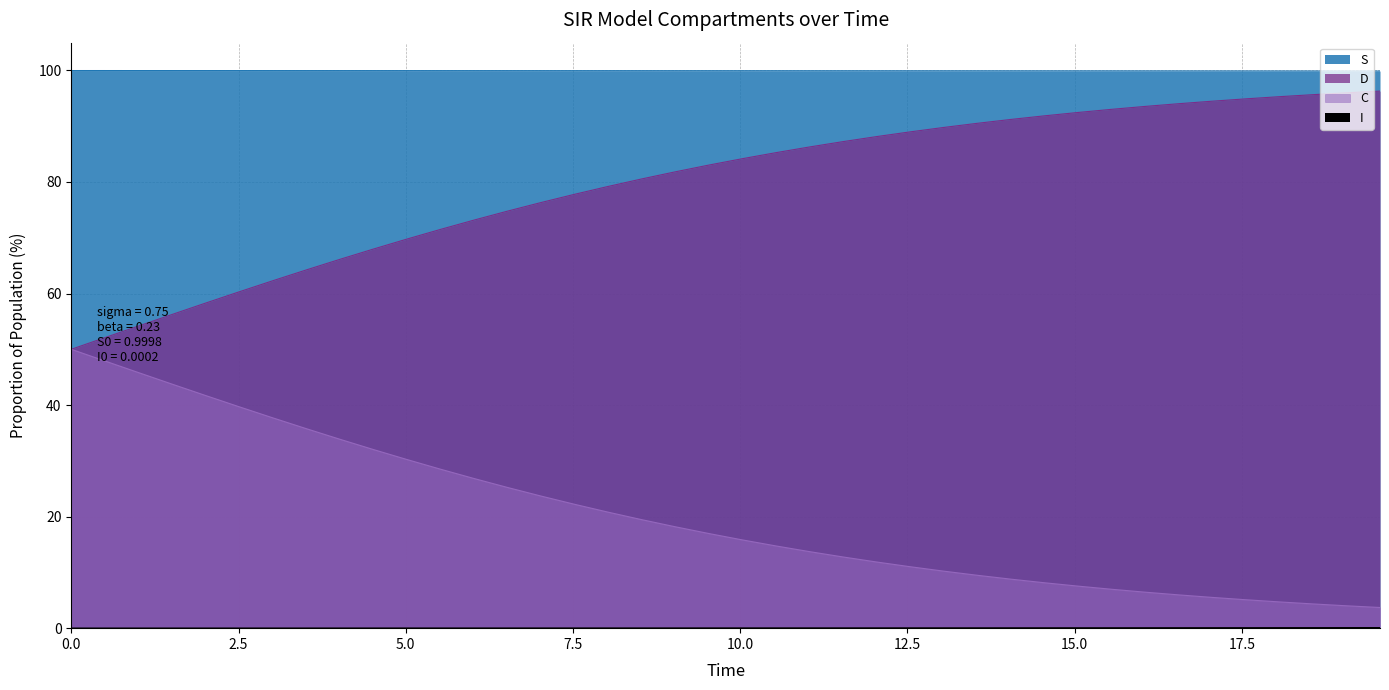

True or false: D has a value of 1.9 at 38.

False